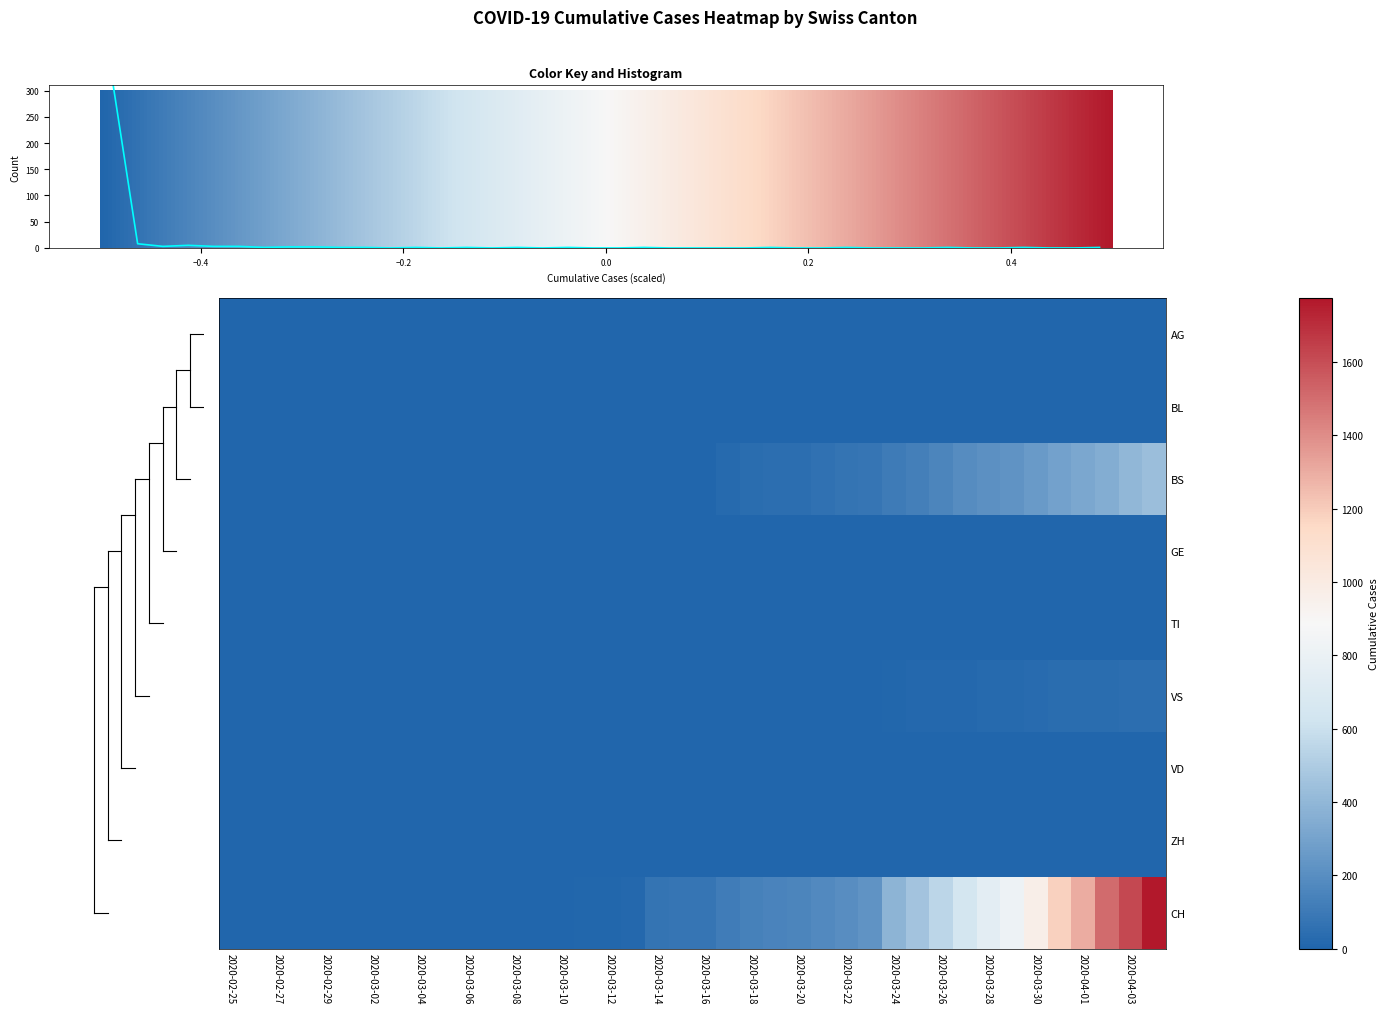

At how many categories does at least one series exceed 421?

11